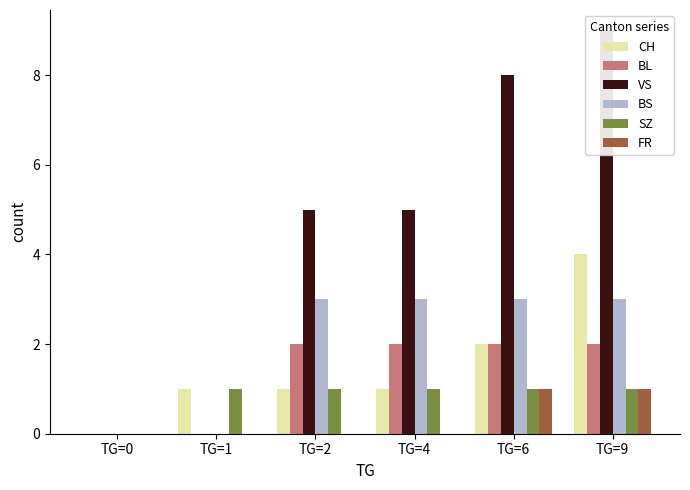

Which label corresponds to the largest value in the chart?

TG=9